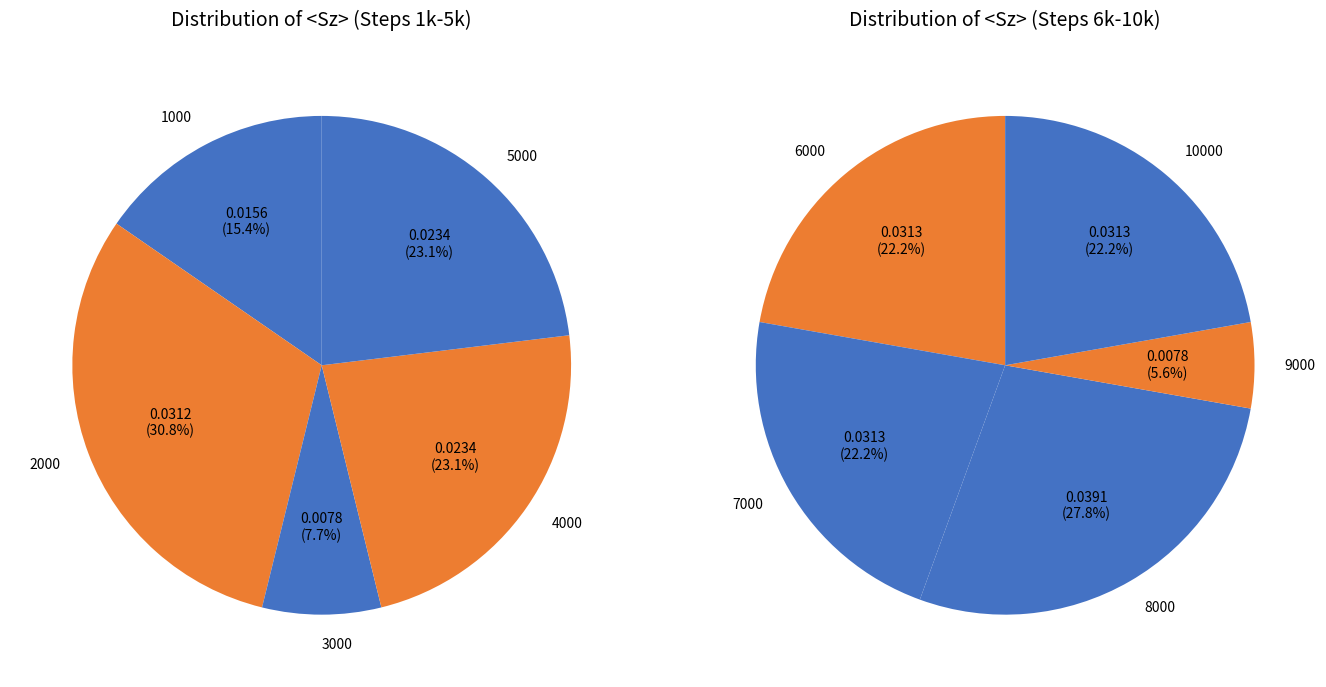

Rank the categories by value from lowest to highest.

3000, 9000, 1000, 4000, 5000, 2000, 6000, 7000, 10000, 8000